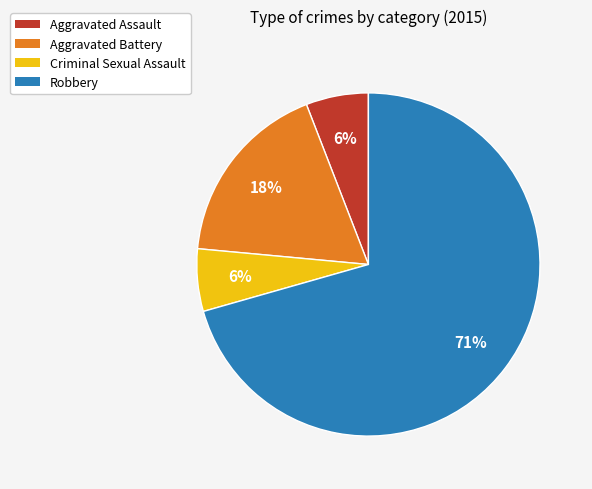

Which category has the biggest portion of the pie?

Robbery